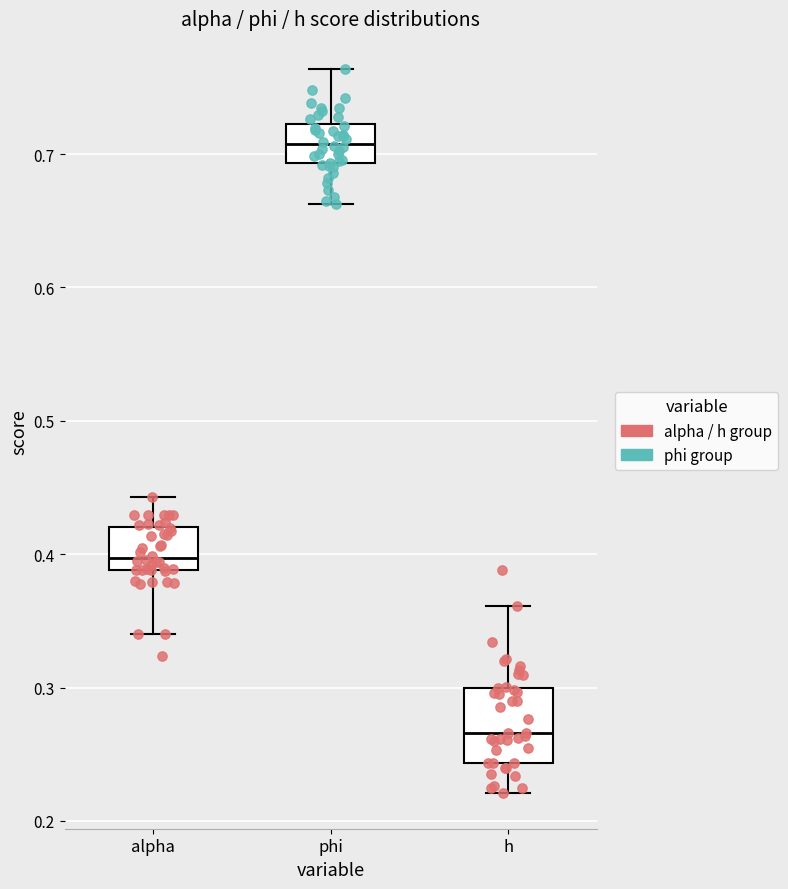

Reading left to right, transcribe this box plot: for each box, give where its median line is, the range the box spans, and where its two whiskers end, as read against the y-axis. The values are not printed on the chart, so give them approximately, as read against the axis.

alpha: median 0.40, box 0.39 to 0.42, whiskers 0.34 to 0.44
phi: median 0.71, box 0.69 to 0.72, whiskers 0.66 to 0.76
h: median 0.27, box 0.24 to 0.30, whiskers 0.22 to 0.36